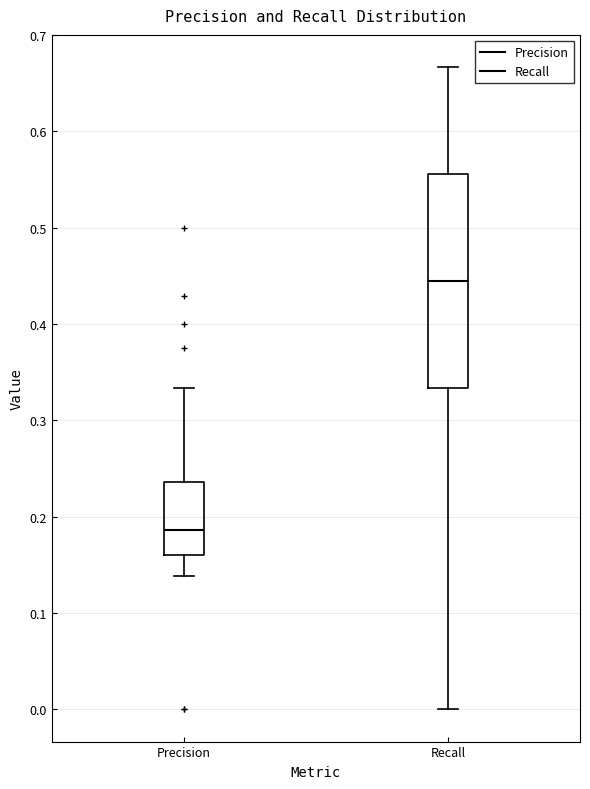

Where is the upper edge of the box for Precision on the y-axis? The values are not printed on the chart, so give them approximately, as read against the axis.

0.24